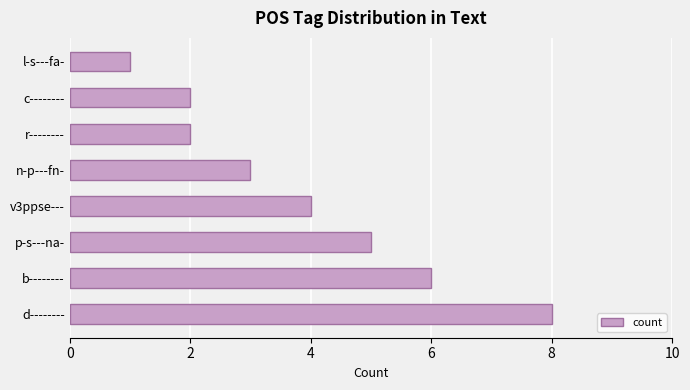

Is it true that the value at r-------- is 2?

True